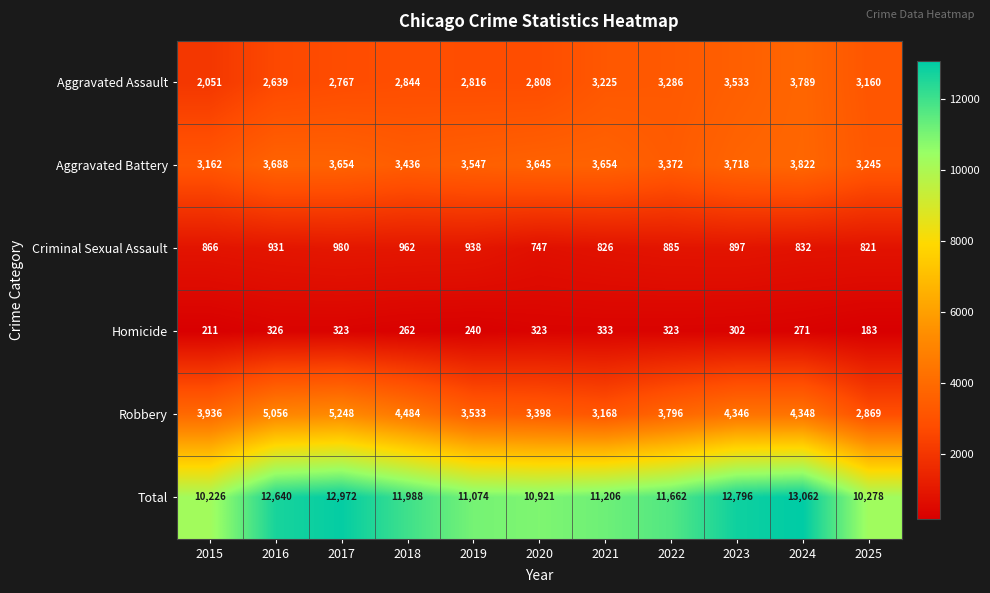

Is it true that Homicide equals 271 at 2024?

True